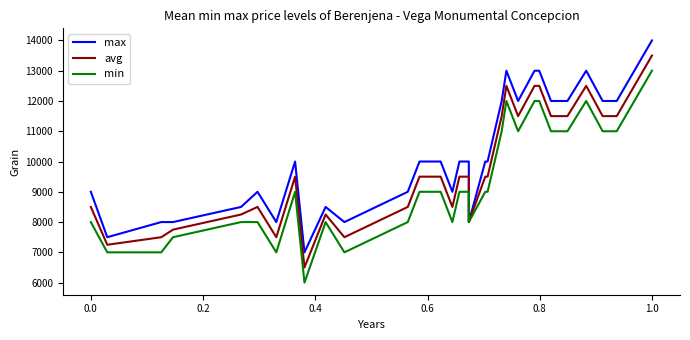

True or false: min and max intersect in this chart.

False